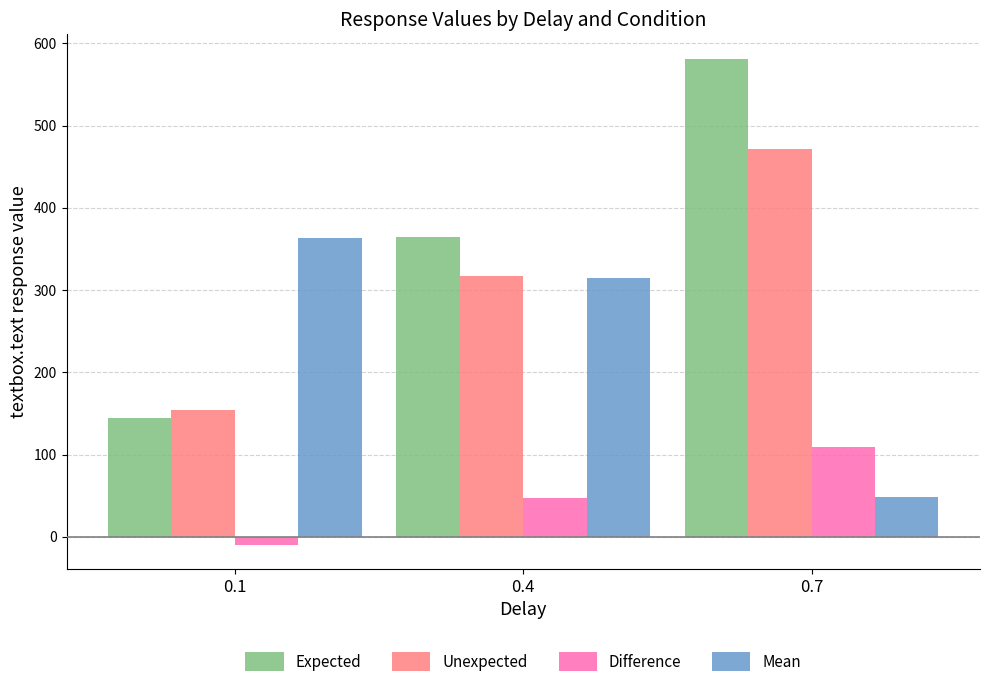

Which series has the largest range (max minus min)?

Expected